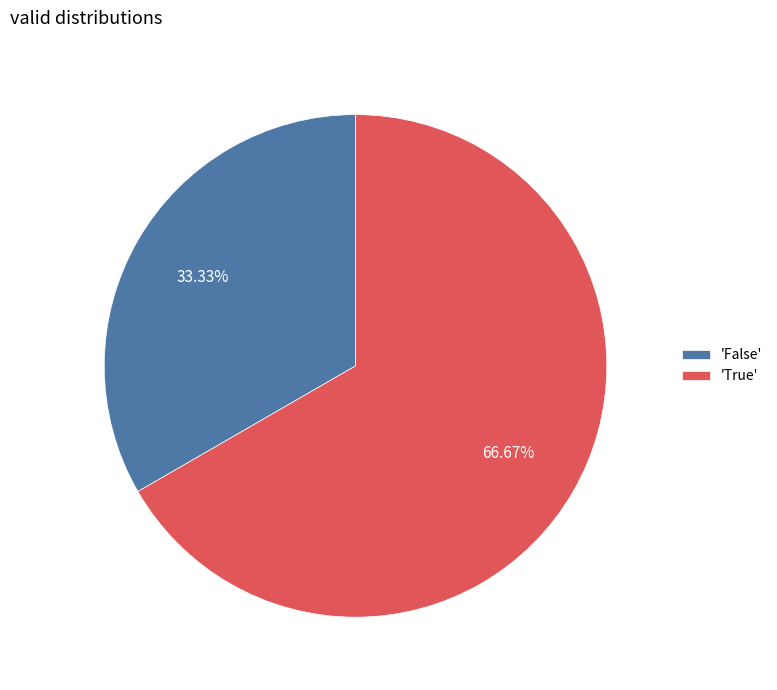

Is there a majority slice in this chart?

Yes